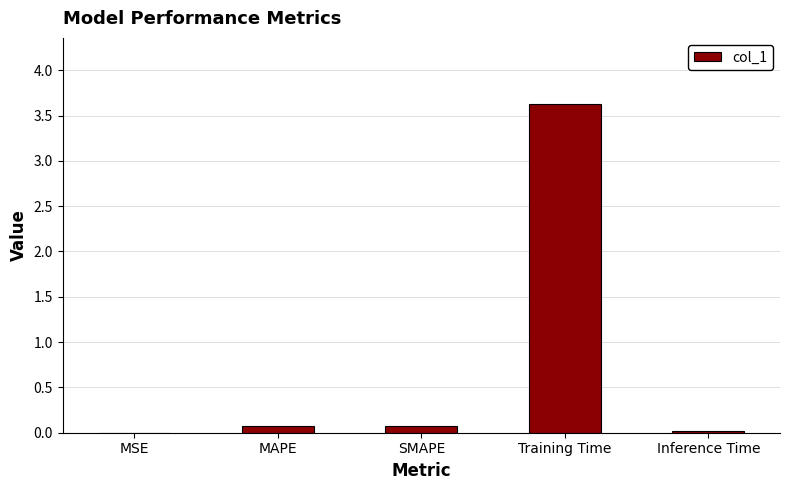

Which has a higher value, MSE or Training Time?

Training Time